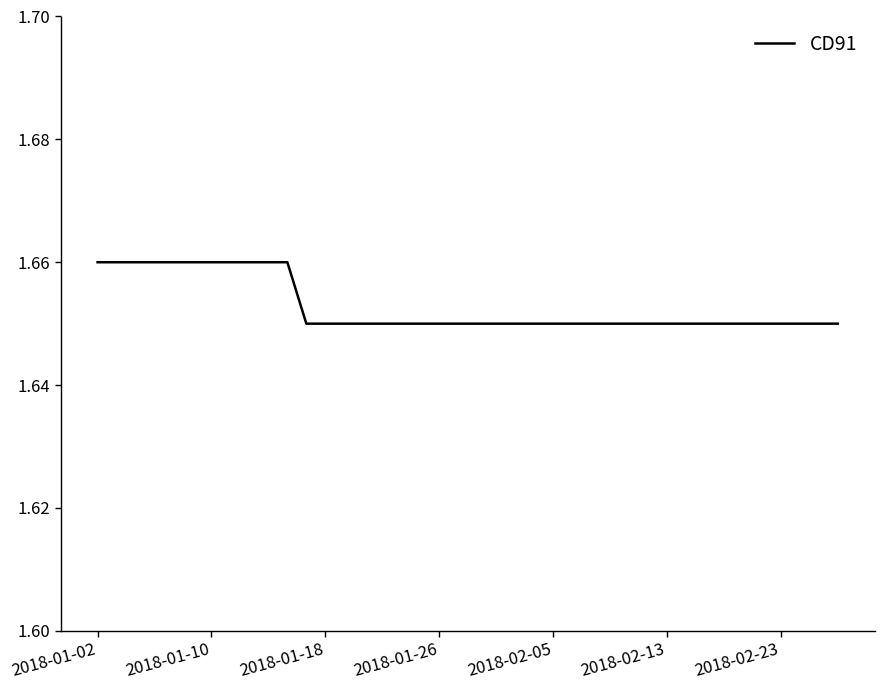

Does the chart display data point markers on the line(s)?

No